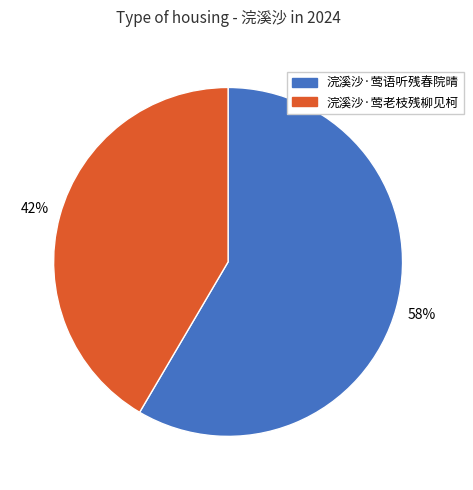

To the nearest percent, what portion does 浣溪沙·莺语听残春院晴 represent?

58%